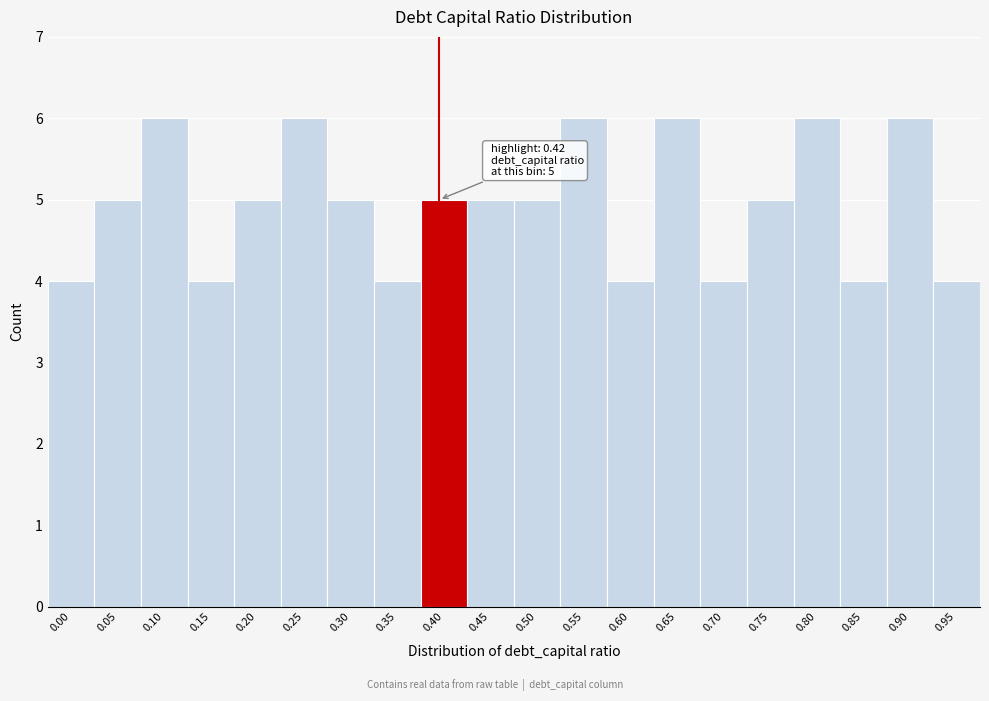

Reading left to right, what are all the values shown in this chart?

4	5	6	4	5	6	5	4	5	5	5	6	4	6	4	5	6	4	6	4